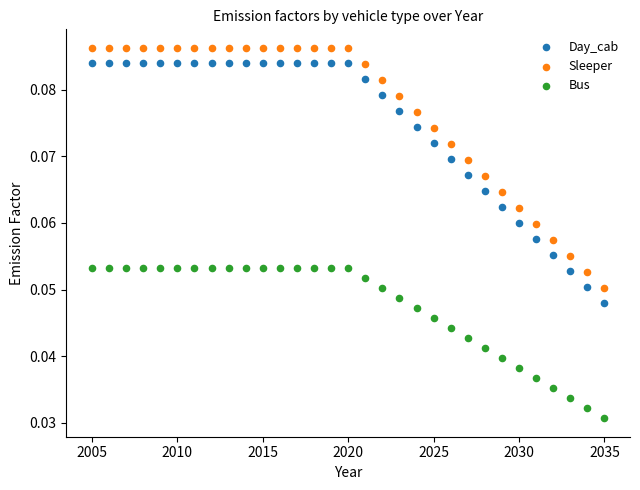

Which series has the widest spread of Y values?

Sleeper